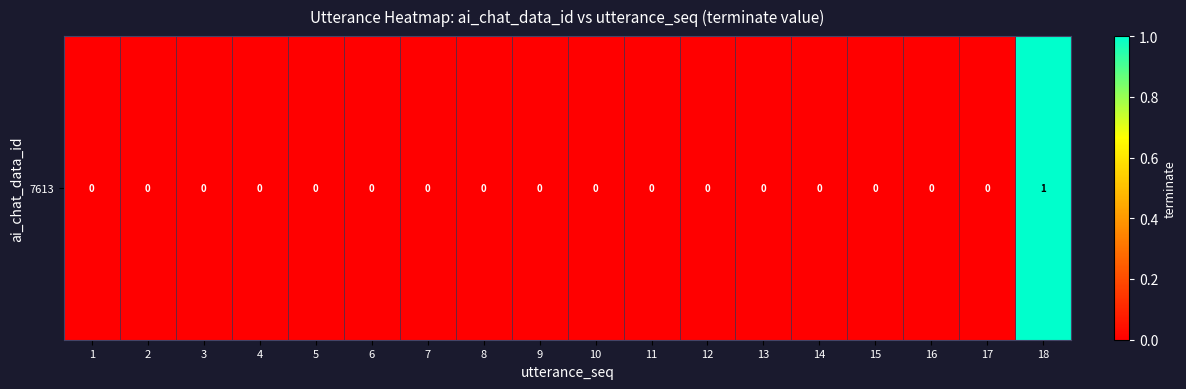

The chart shows a value of 0 at 12. True or false?

True